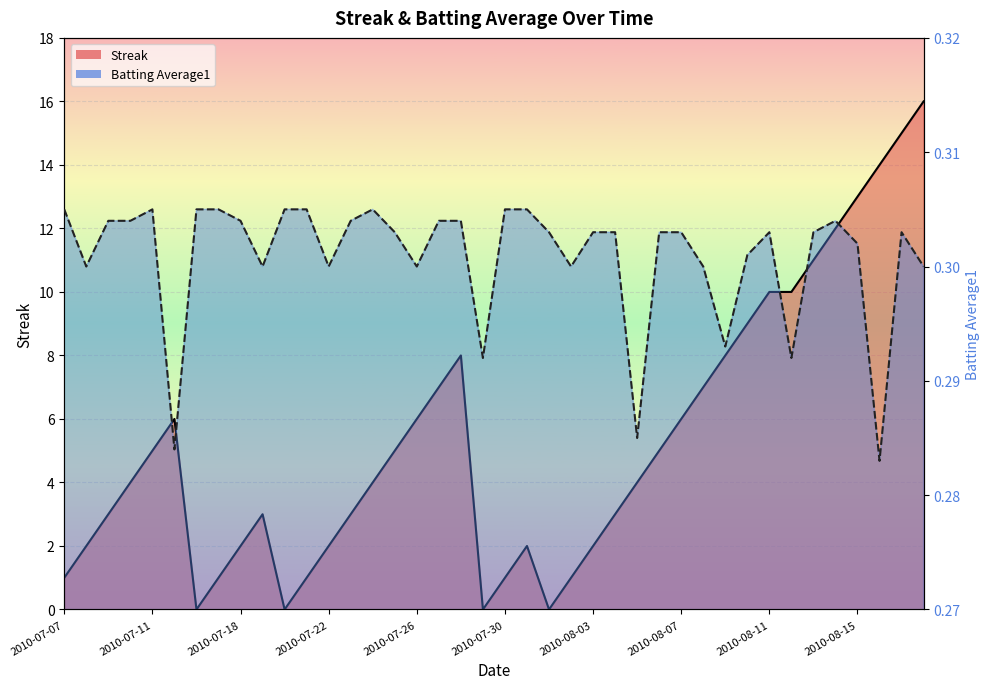

The Batting Average1 series shows 0.1 at 2010-08-07. True or false?

False